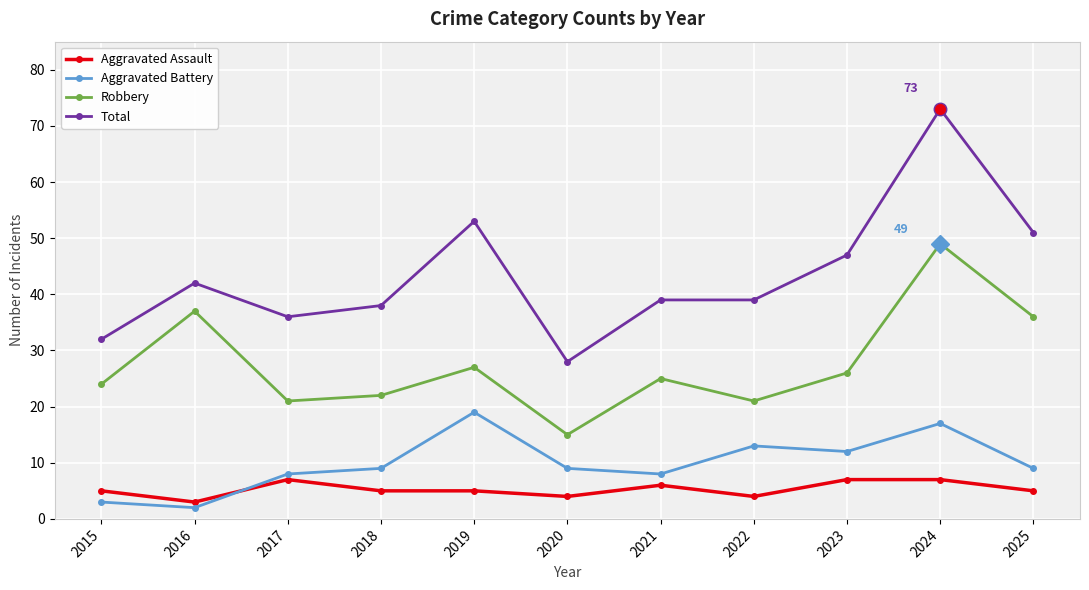

Is this an area chart (filled region under the line)?

No